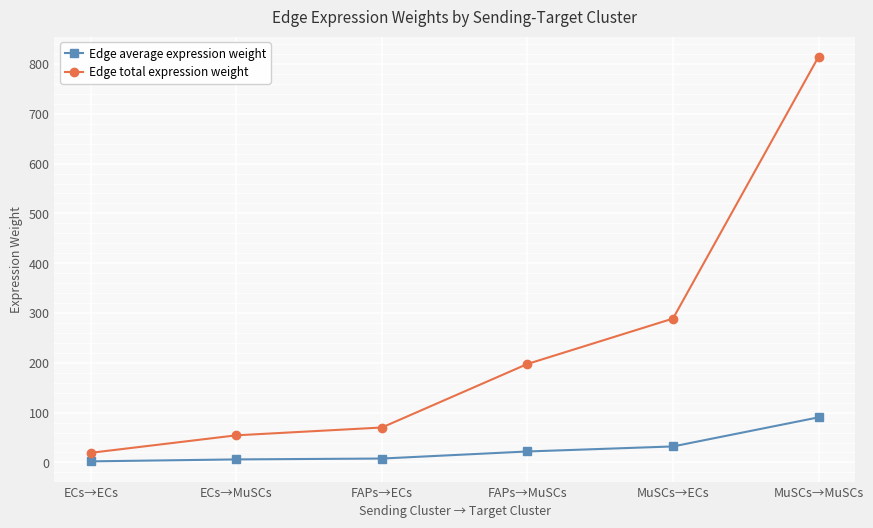

What is the label of the 5th point from the right?

ECs→MuSCs